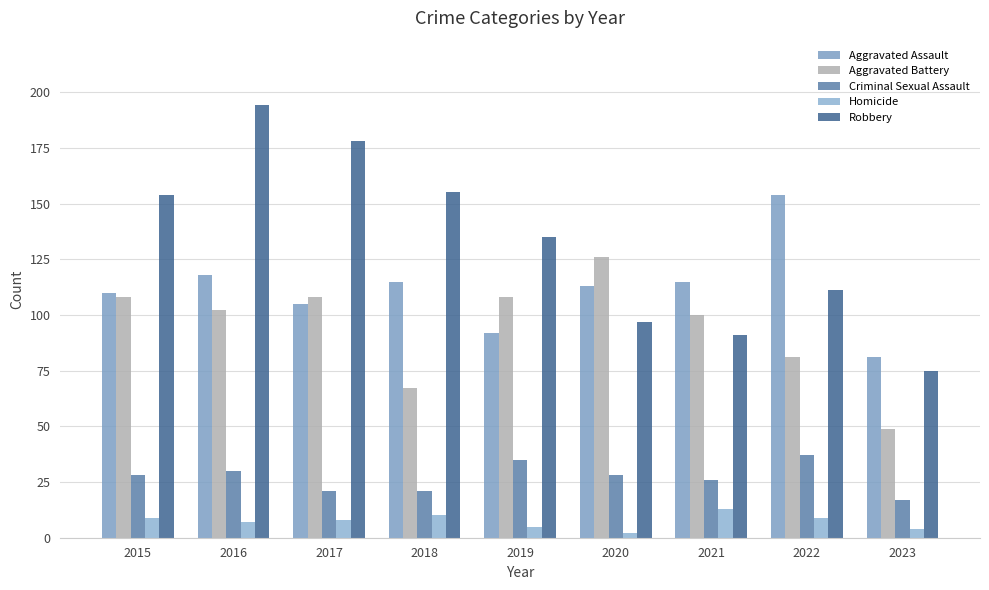

How many data points in Homicide are less than 8?

4